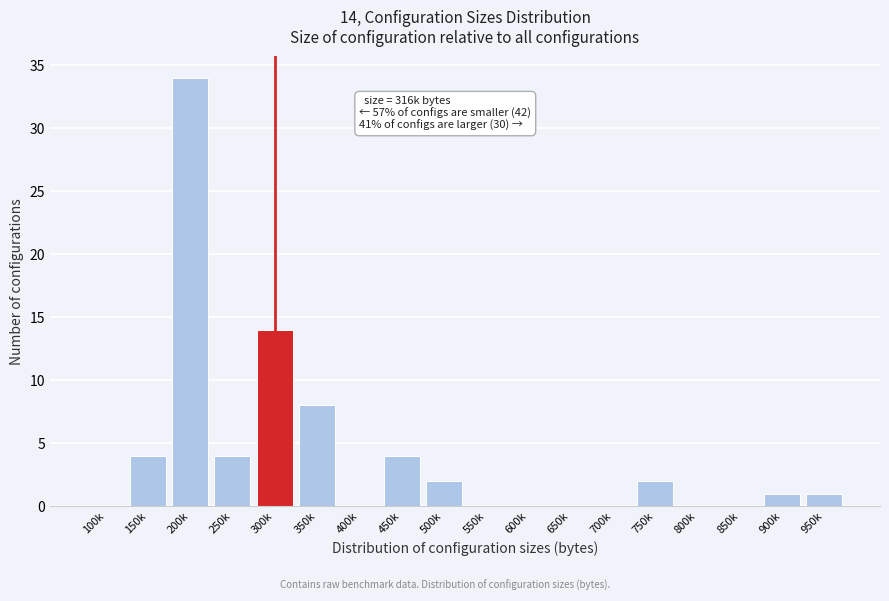

Reading right to left, what are all the values shown in this chart?

950k=1	900k=1	850k=0	800k=0	750k=2	700k=0	650k=0	600k=0	550k=0	500k=2	450k=4	400k=0	350k=8	300k=14	250k=4	200k=34	150k=4	100k=0